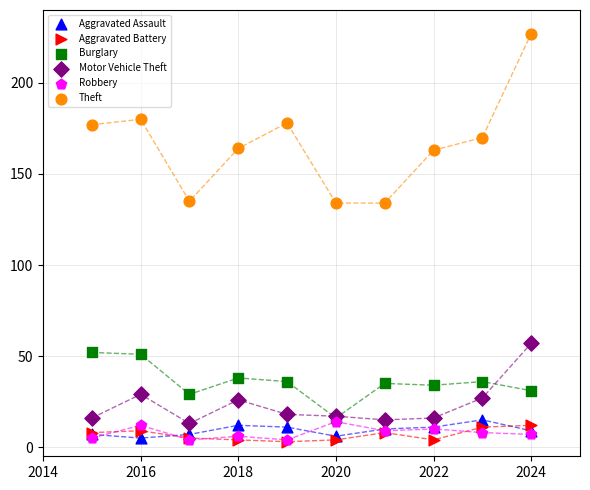

What are all the series names shown in the legend?

Aggravated Assault, Aggravated Battery, Burglary, Motor Vehicle Theft, Robbery, Theft